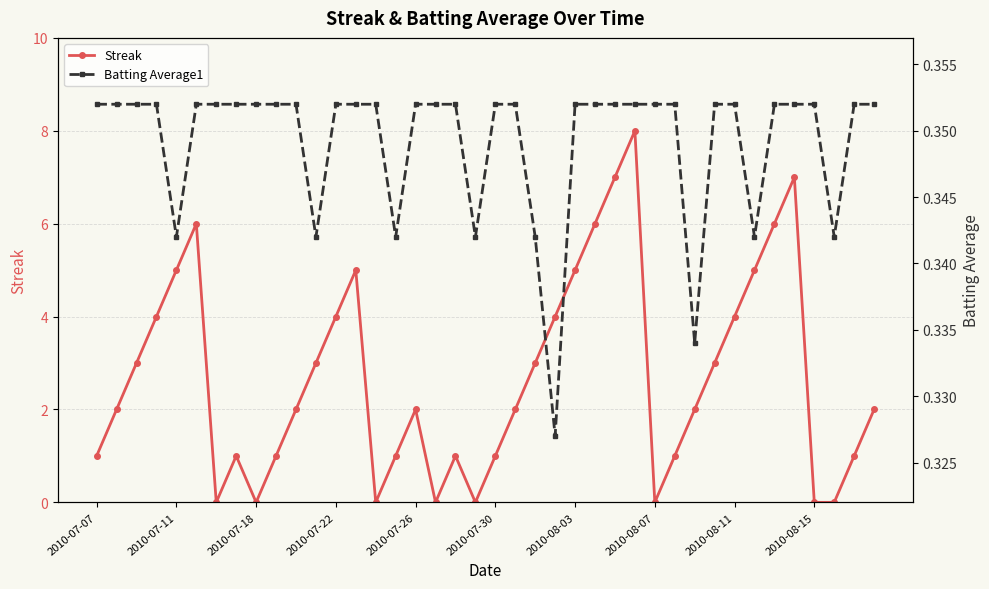

Which series ends up on top after the final intersection of Batting Average1 and Streak?

Streak